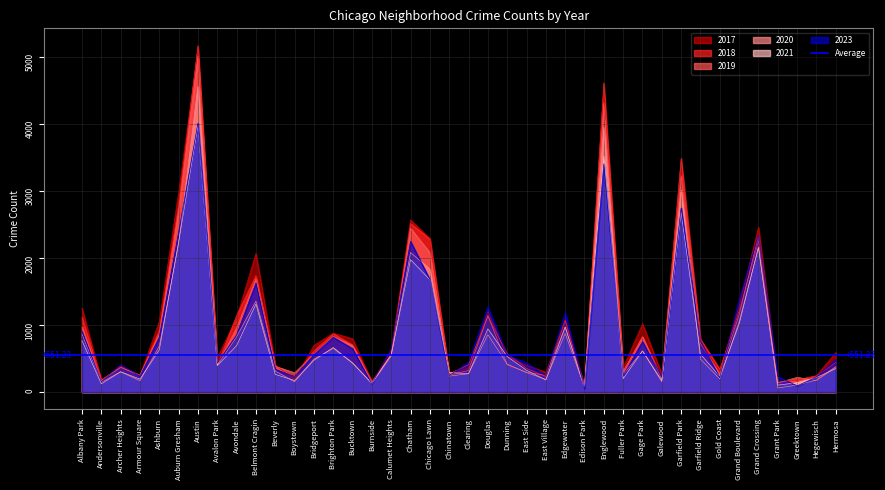

What is the total value across all series at East Side?

2102